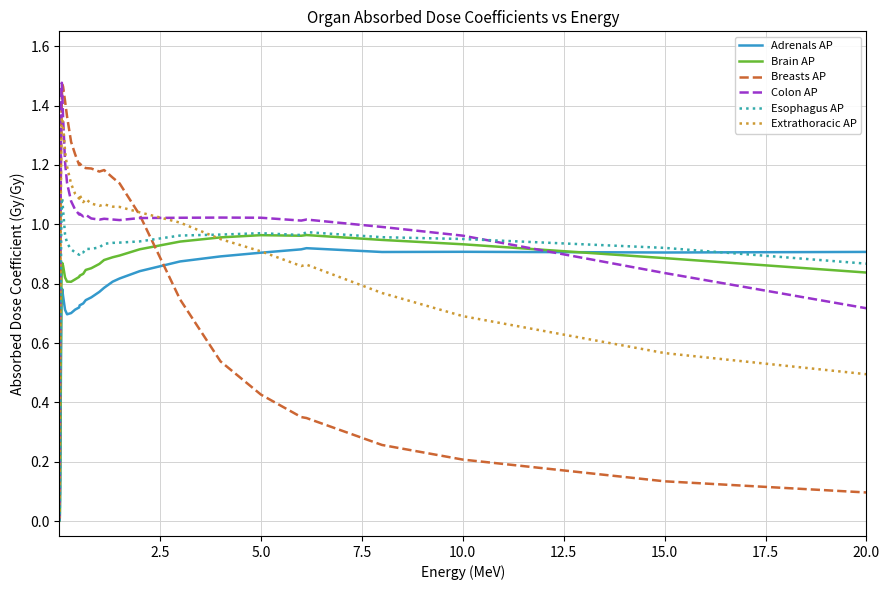

How many times do Esophagus AP and Breasts AP cross each other?

1